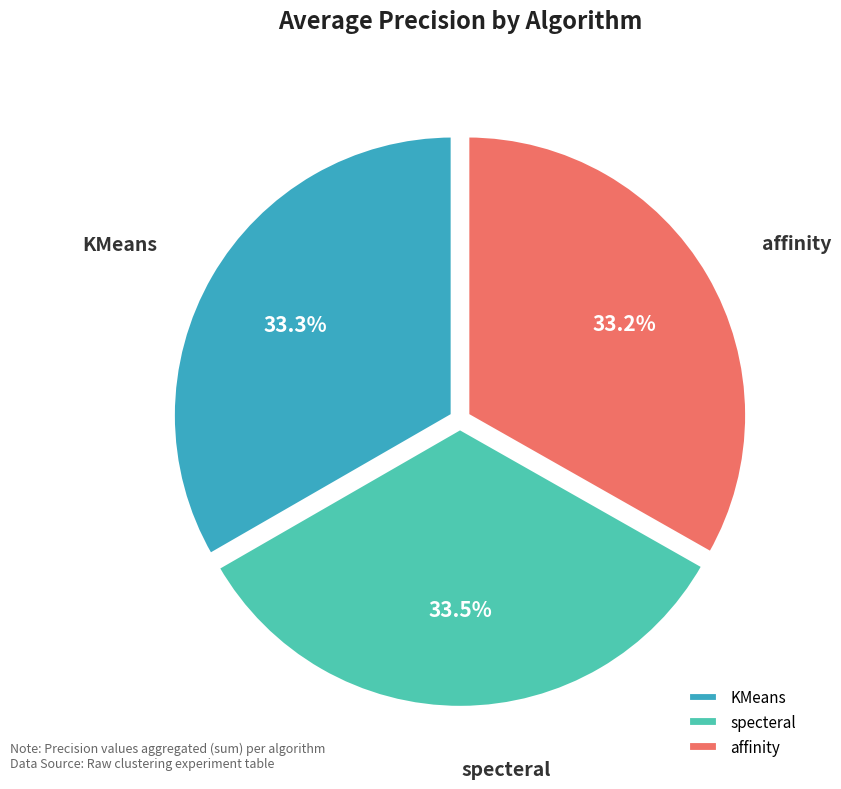

To the nearest percent, what is the difference between the largest and smallest slice percentages?

0%